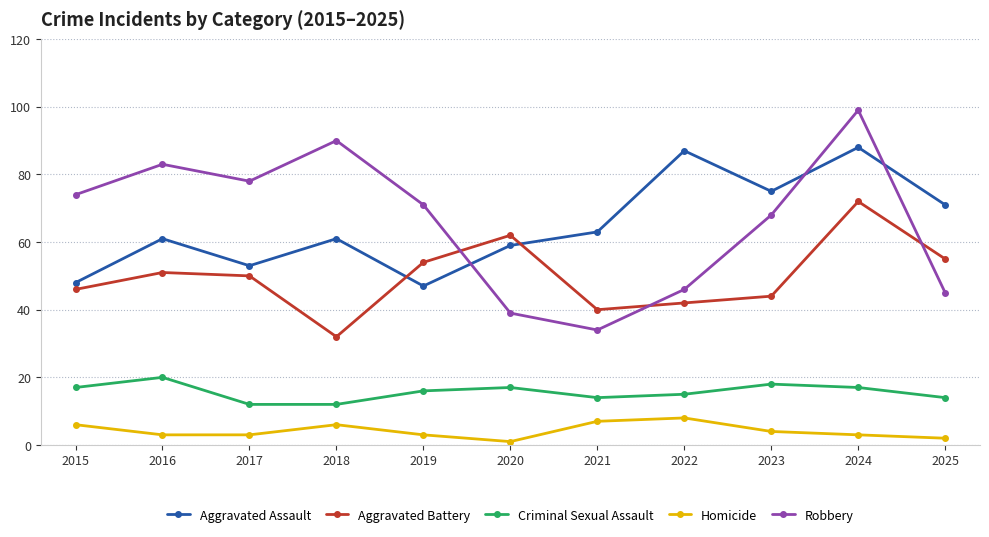

What is the difference between the second highest and second lowest values in the Homicide series?

5